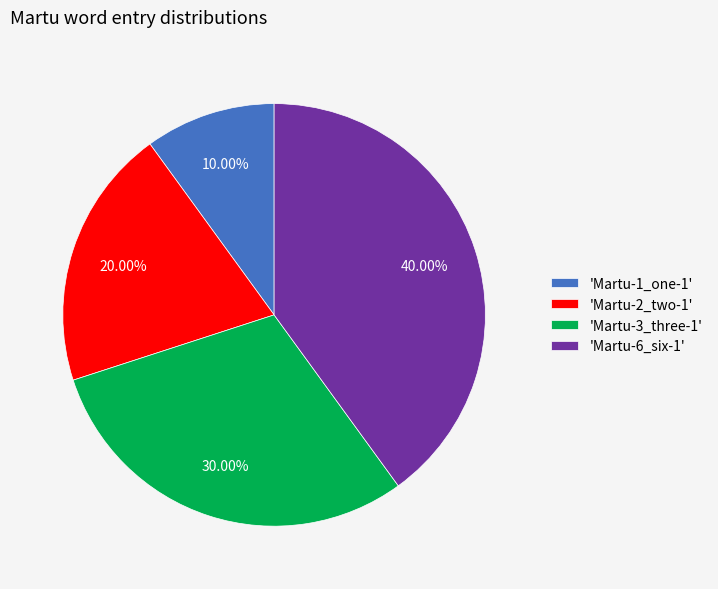

Does any single category account for the majority?

No